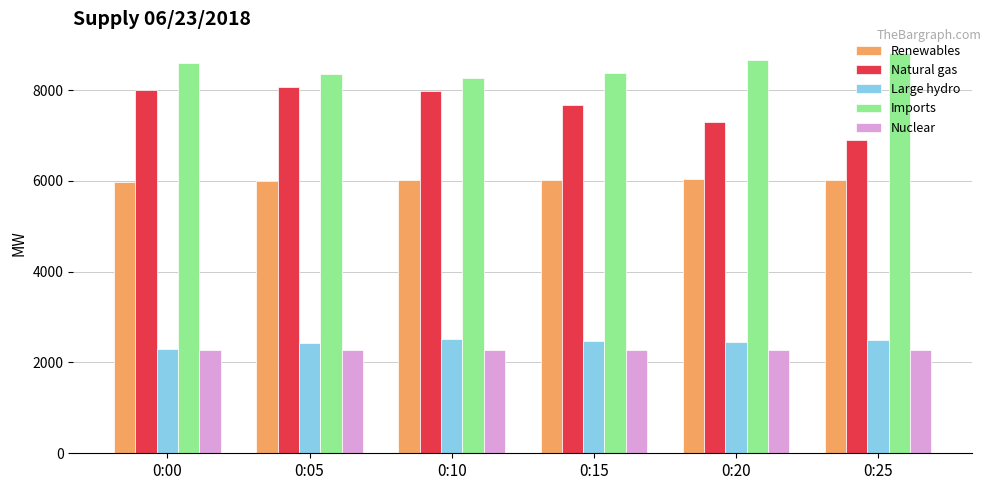

What is the greatest value displayed?

8809